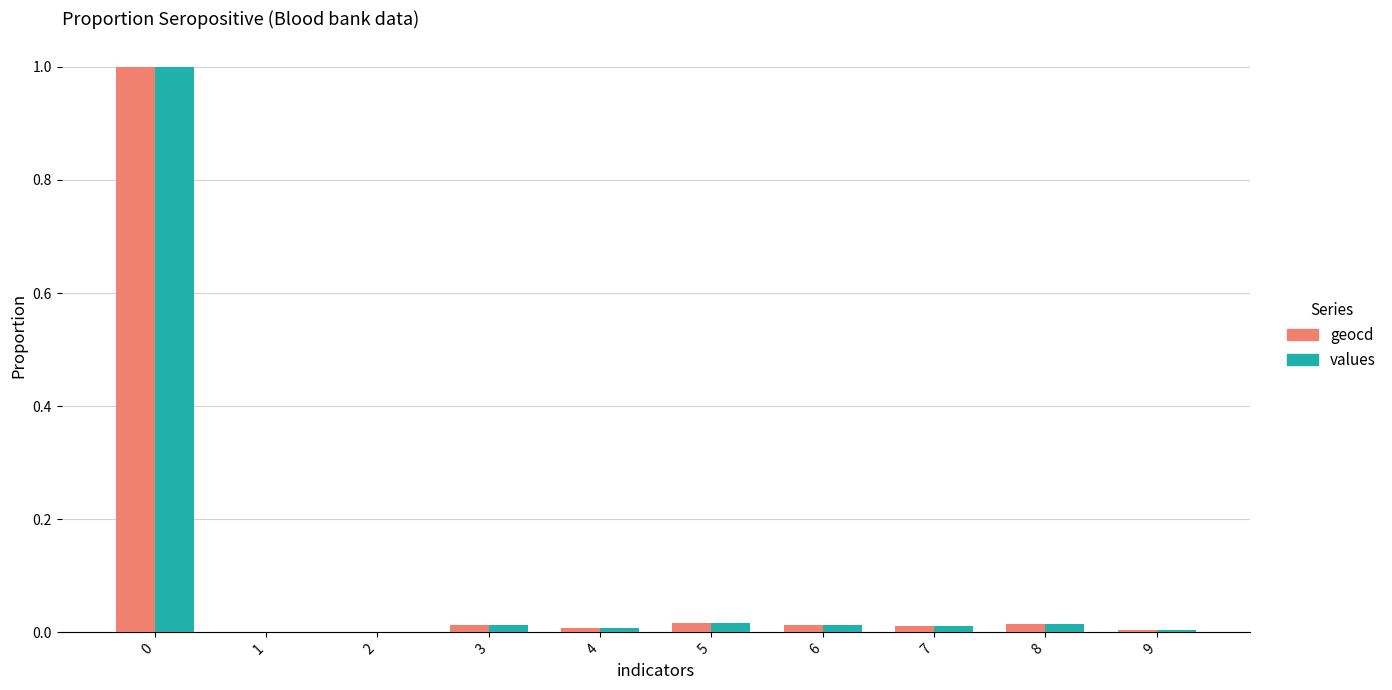

What is the sum of all geocd values?

1.1